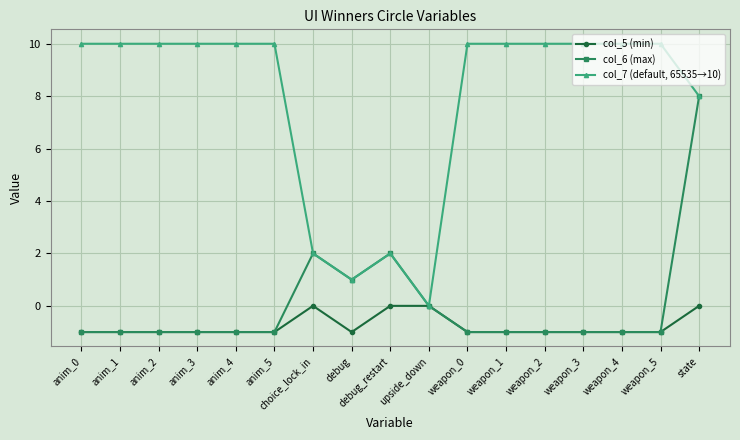

Which series has the largest total across all categories?

col_7 (default, 65535→10)